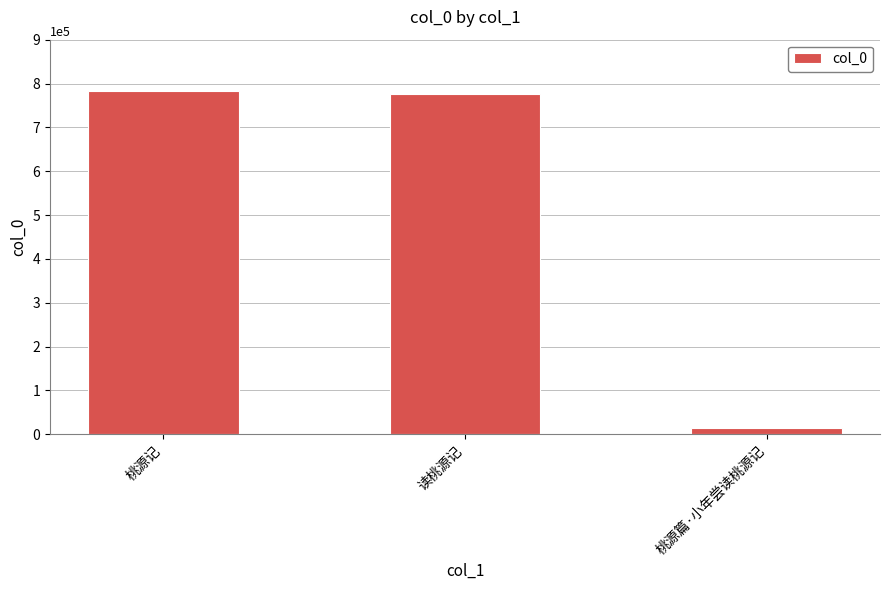

Reading right to left, transcribe all the data shown in this chart.

桃源篇·小年尝读桃源记=13725	读桃源记=775010	桃源记=782244